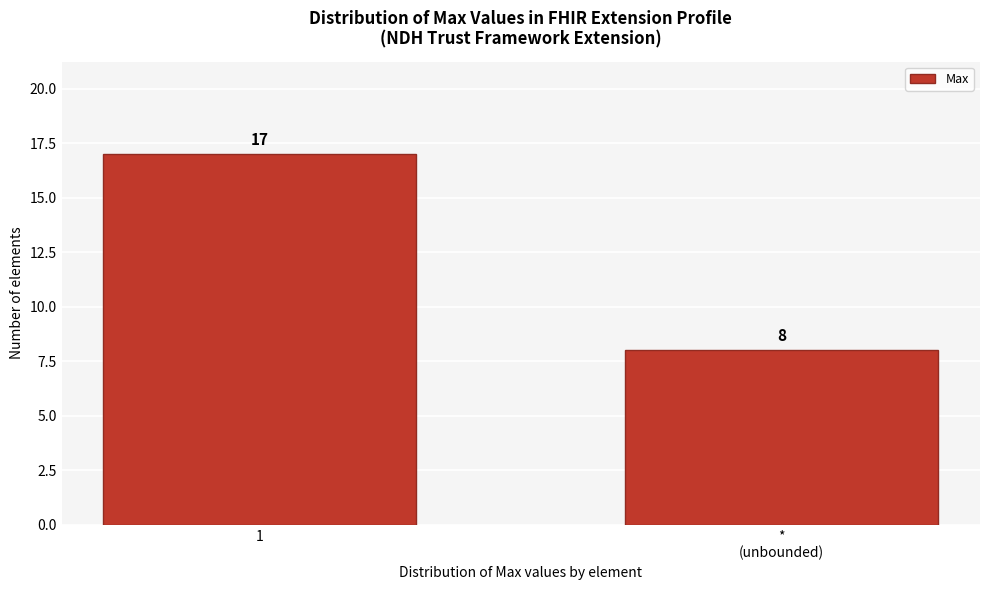

Reading left to right, extract all data points from this chart.

17	8